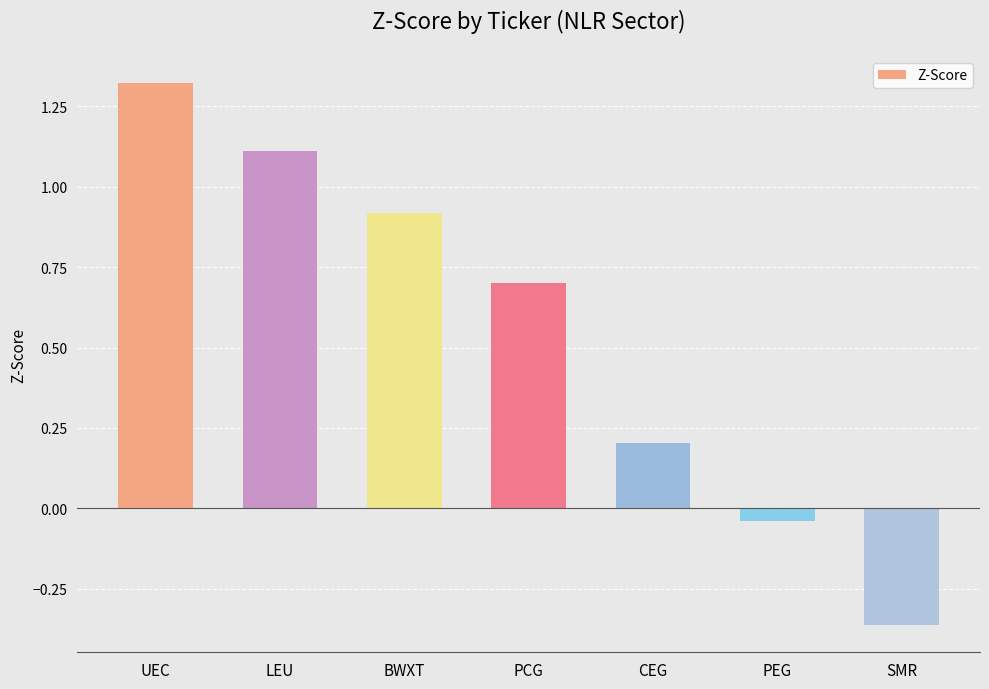

How many bars are there in total?

7